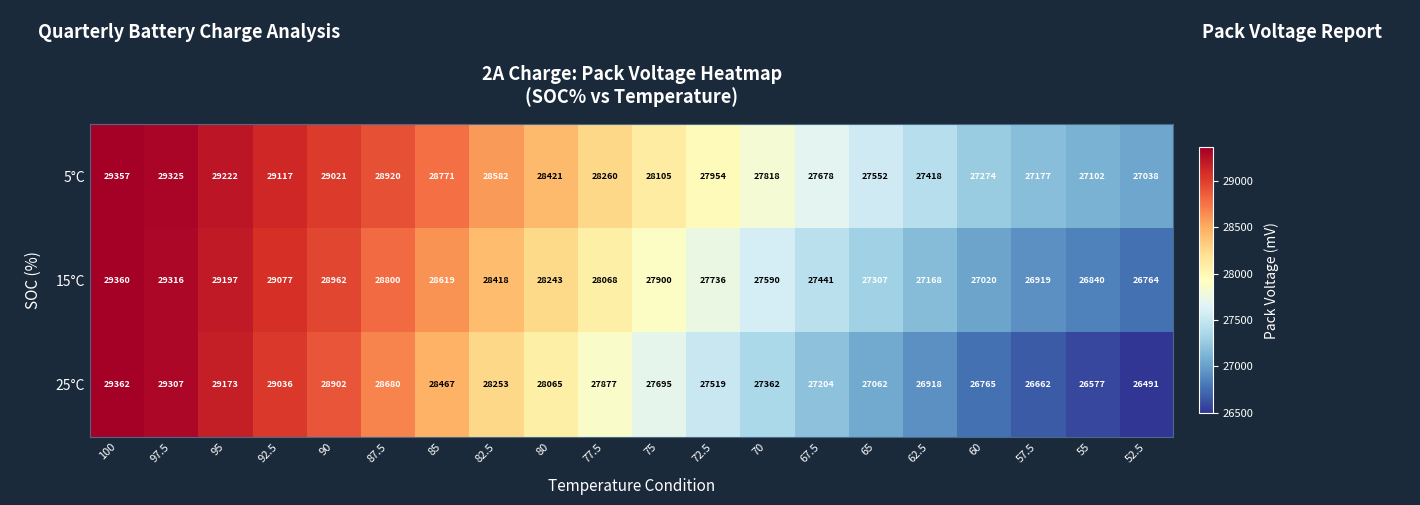

At which label is 15°C closest to 28062?

77.5